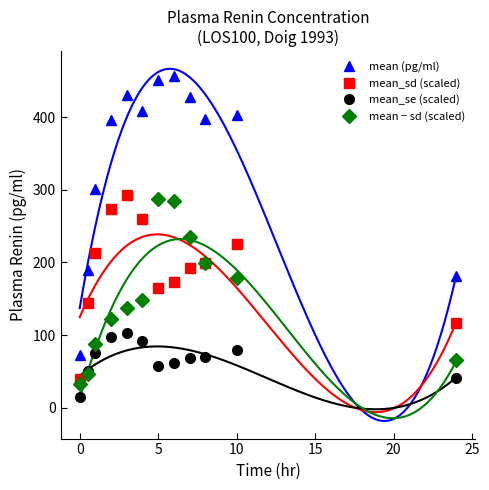

True or false: mean − sd (scaled) and mean (pg/ml) cross at least once.

False